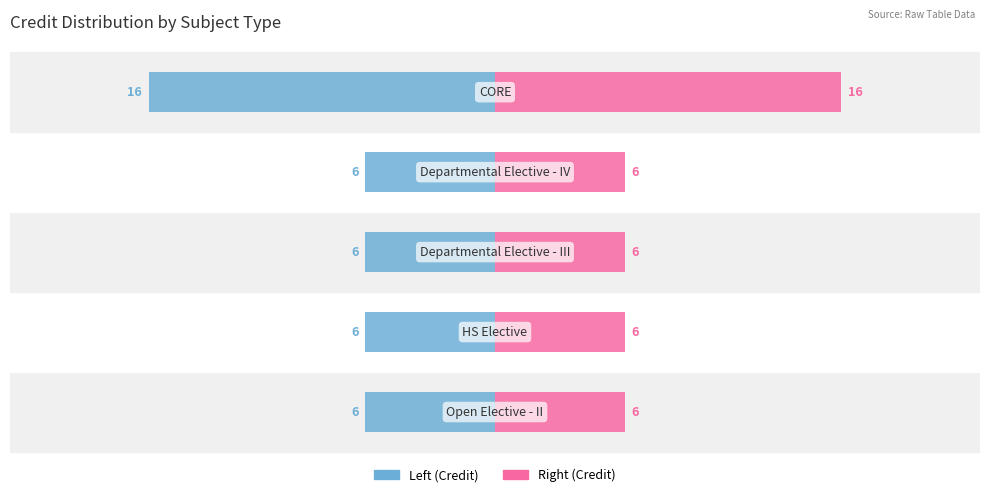

How many distinct data groups are displayed?

2